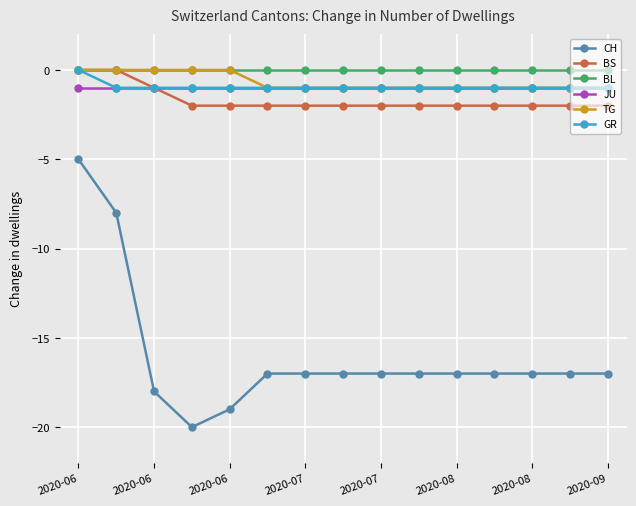

What are all the series names shown in the legend?

CH, BS, BL, JU, TG, GR